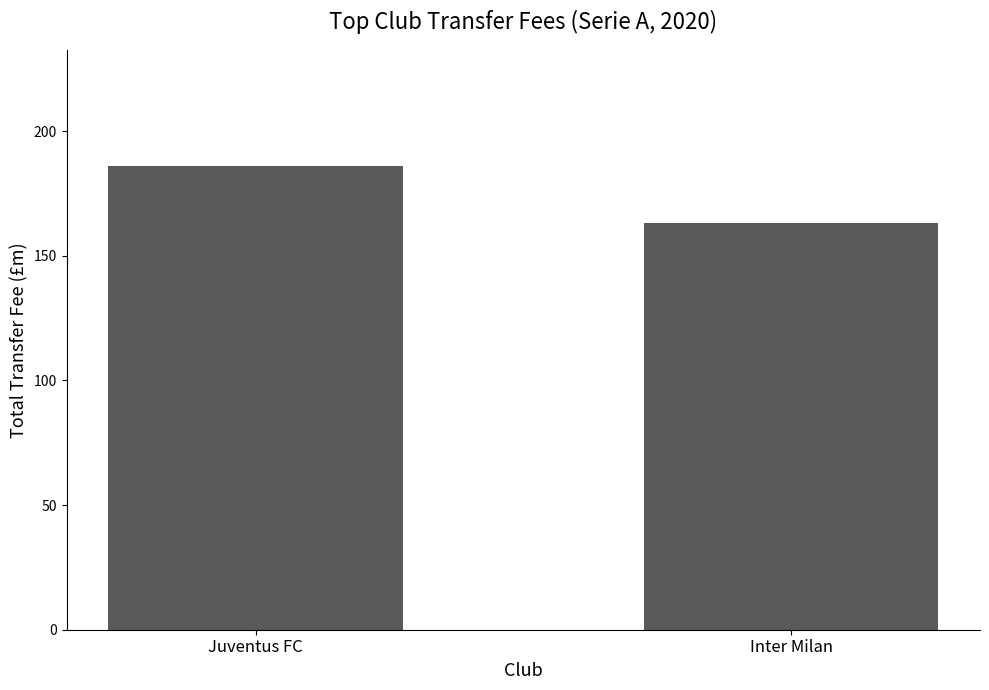

Is it true that the value at Inter Milan is 163.0?

True